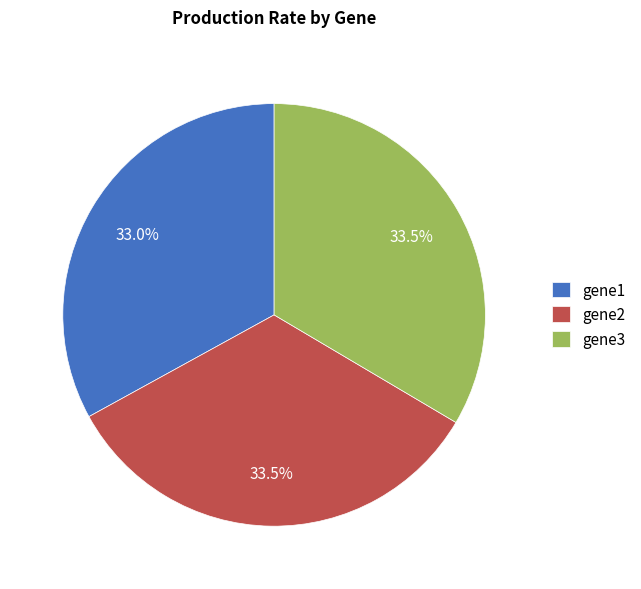

Does gene2 account for over 50% of the chart?

No